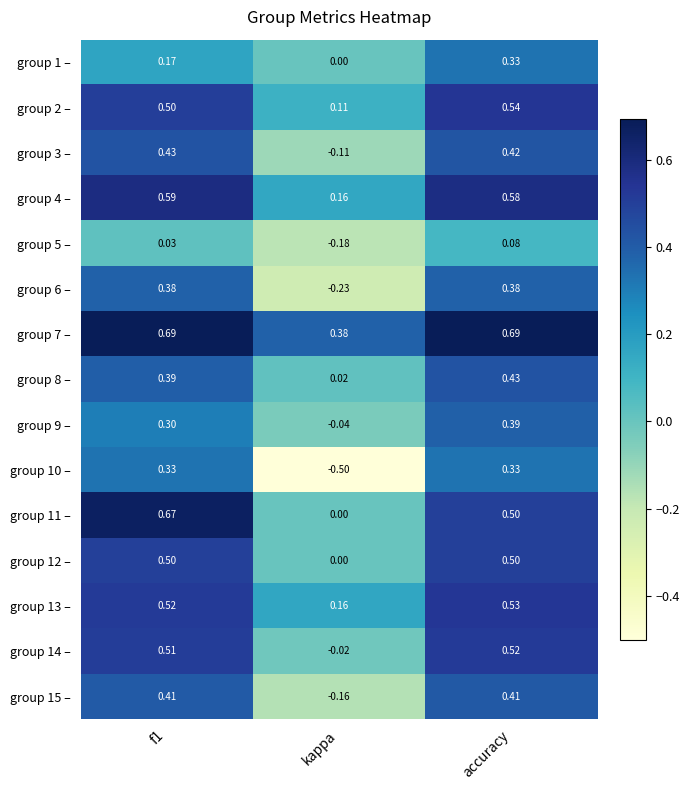

Which category has the lowest value in the group 12 – series?

kappa